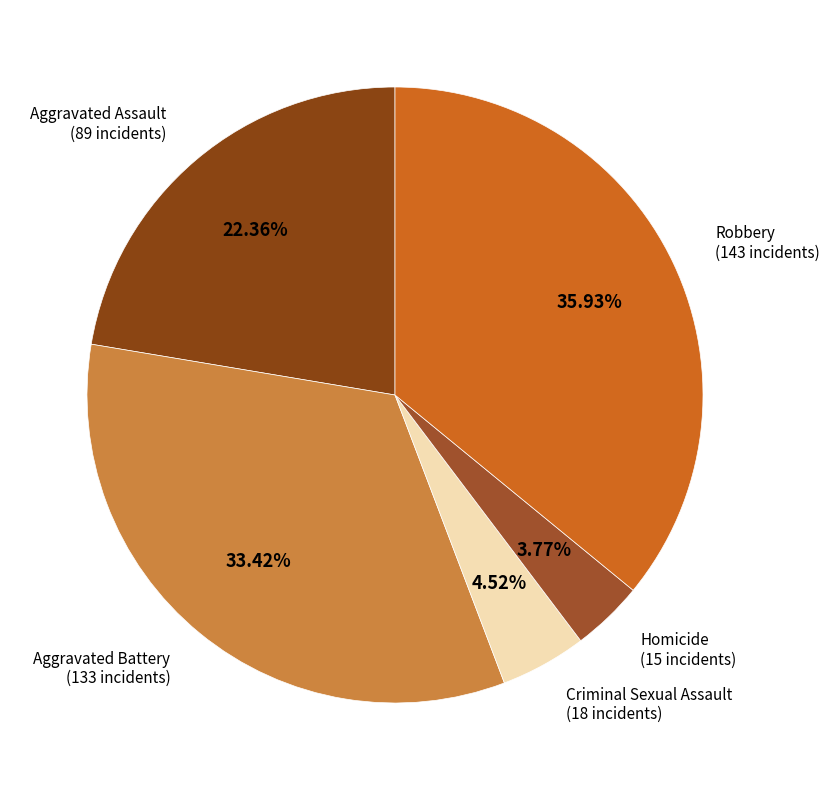

Is there a majority slice in this chart?

No